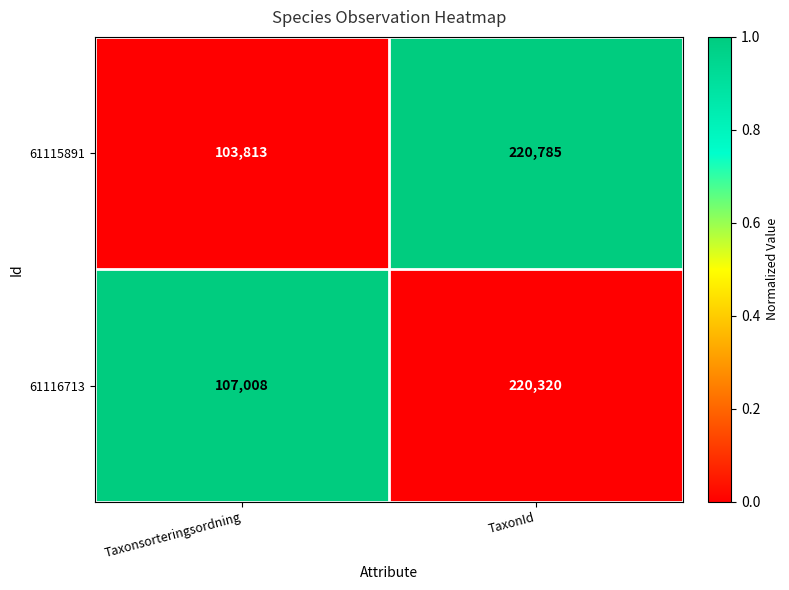

The 61116713 series shows 220320 at TaxonId. True or false?

True